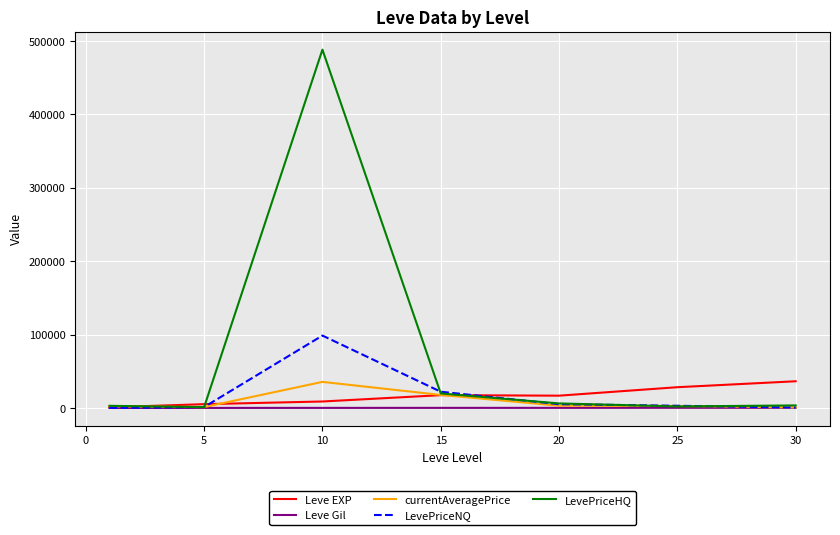

Which series has the largest total across all categories?

LevePriceHQ